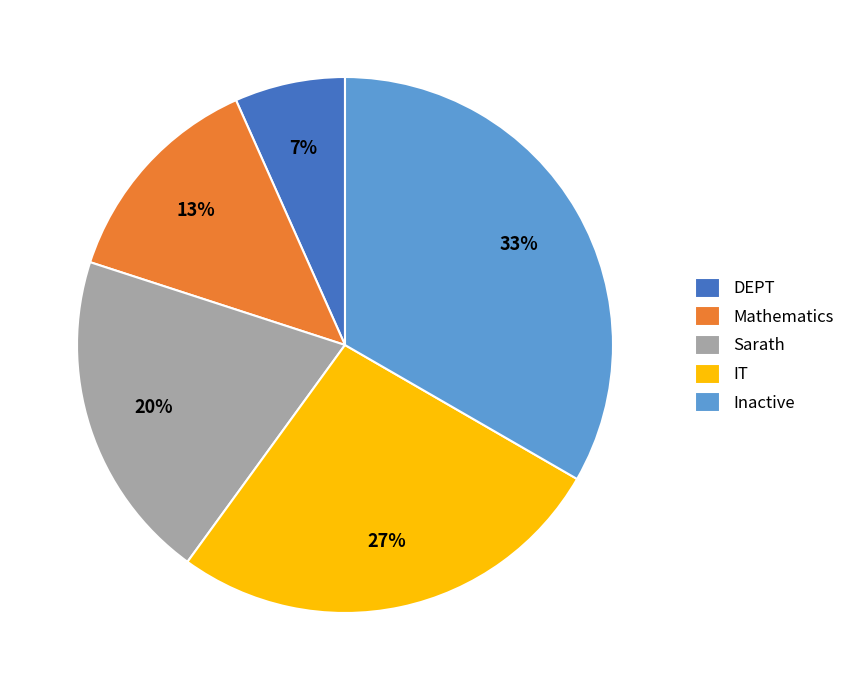

Does Mathematics account for over 50% of the chart?

No